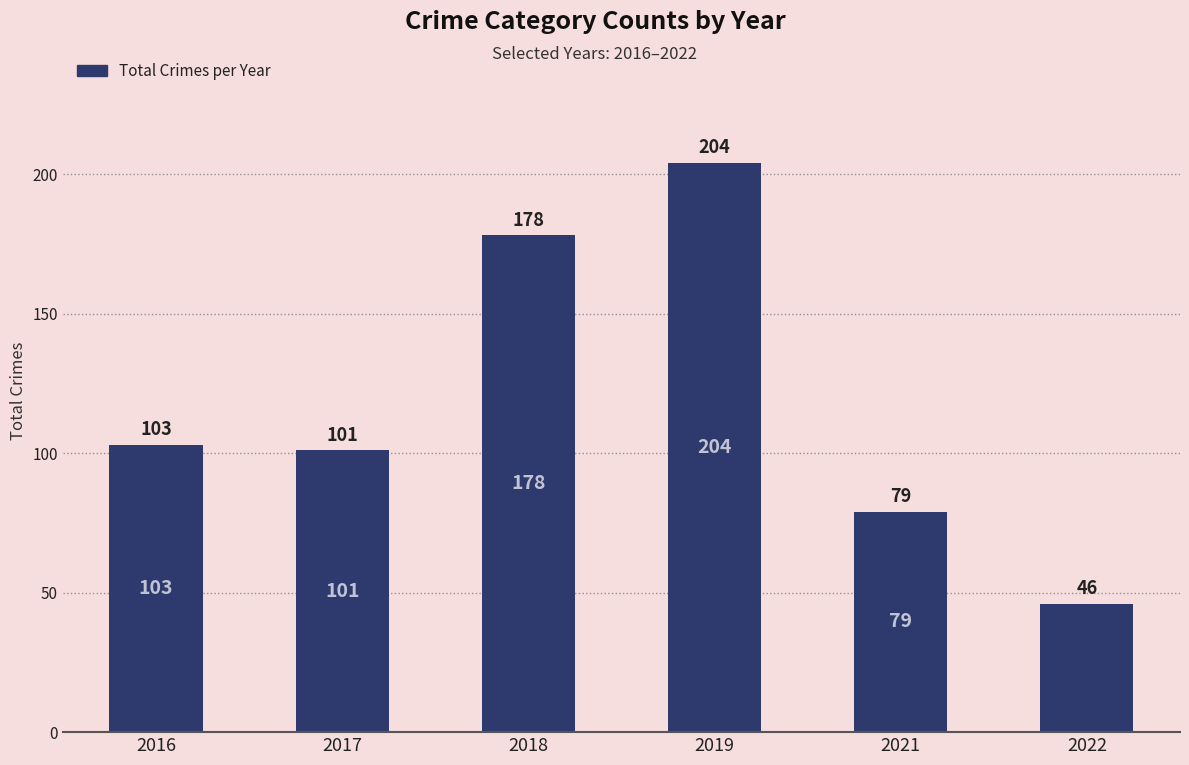

What is the sum of all values?

711